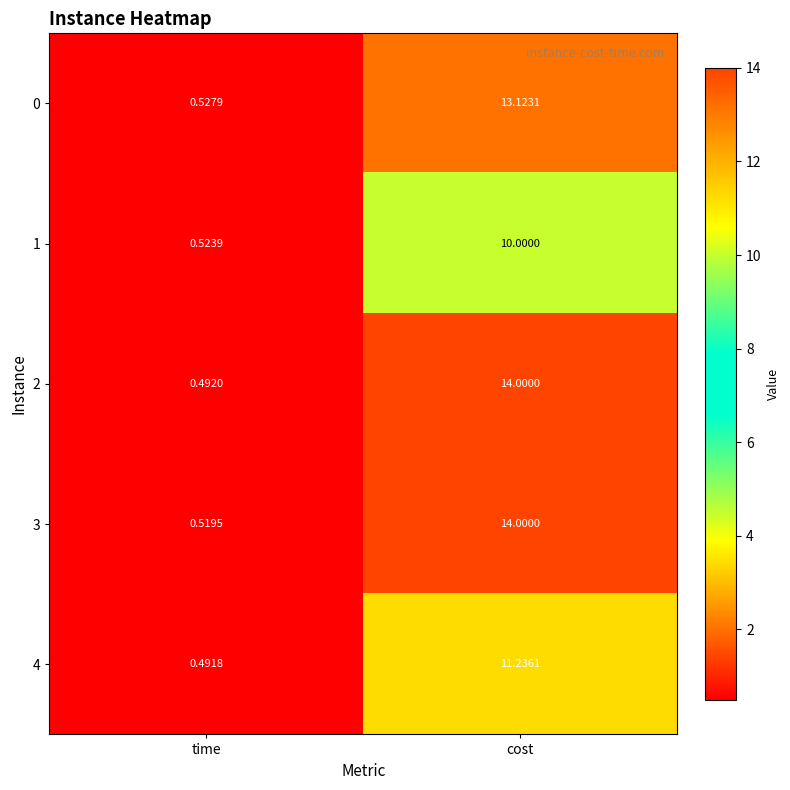

Count the number of data series in this chart.

5